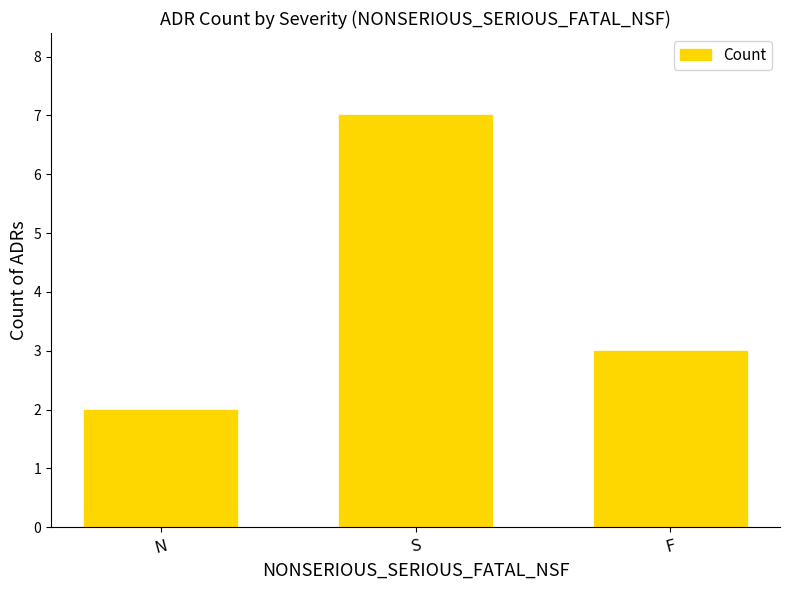

What is the difference between the maximum and minimum values?

5